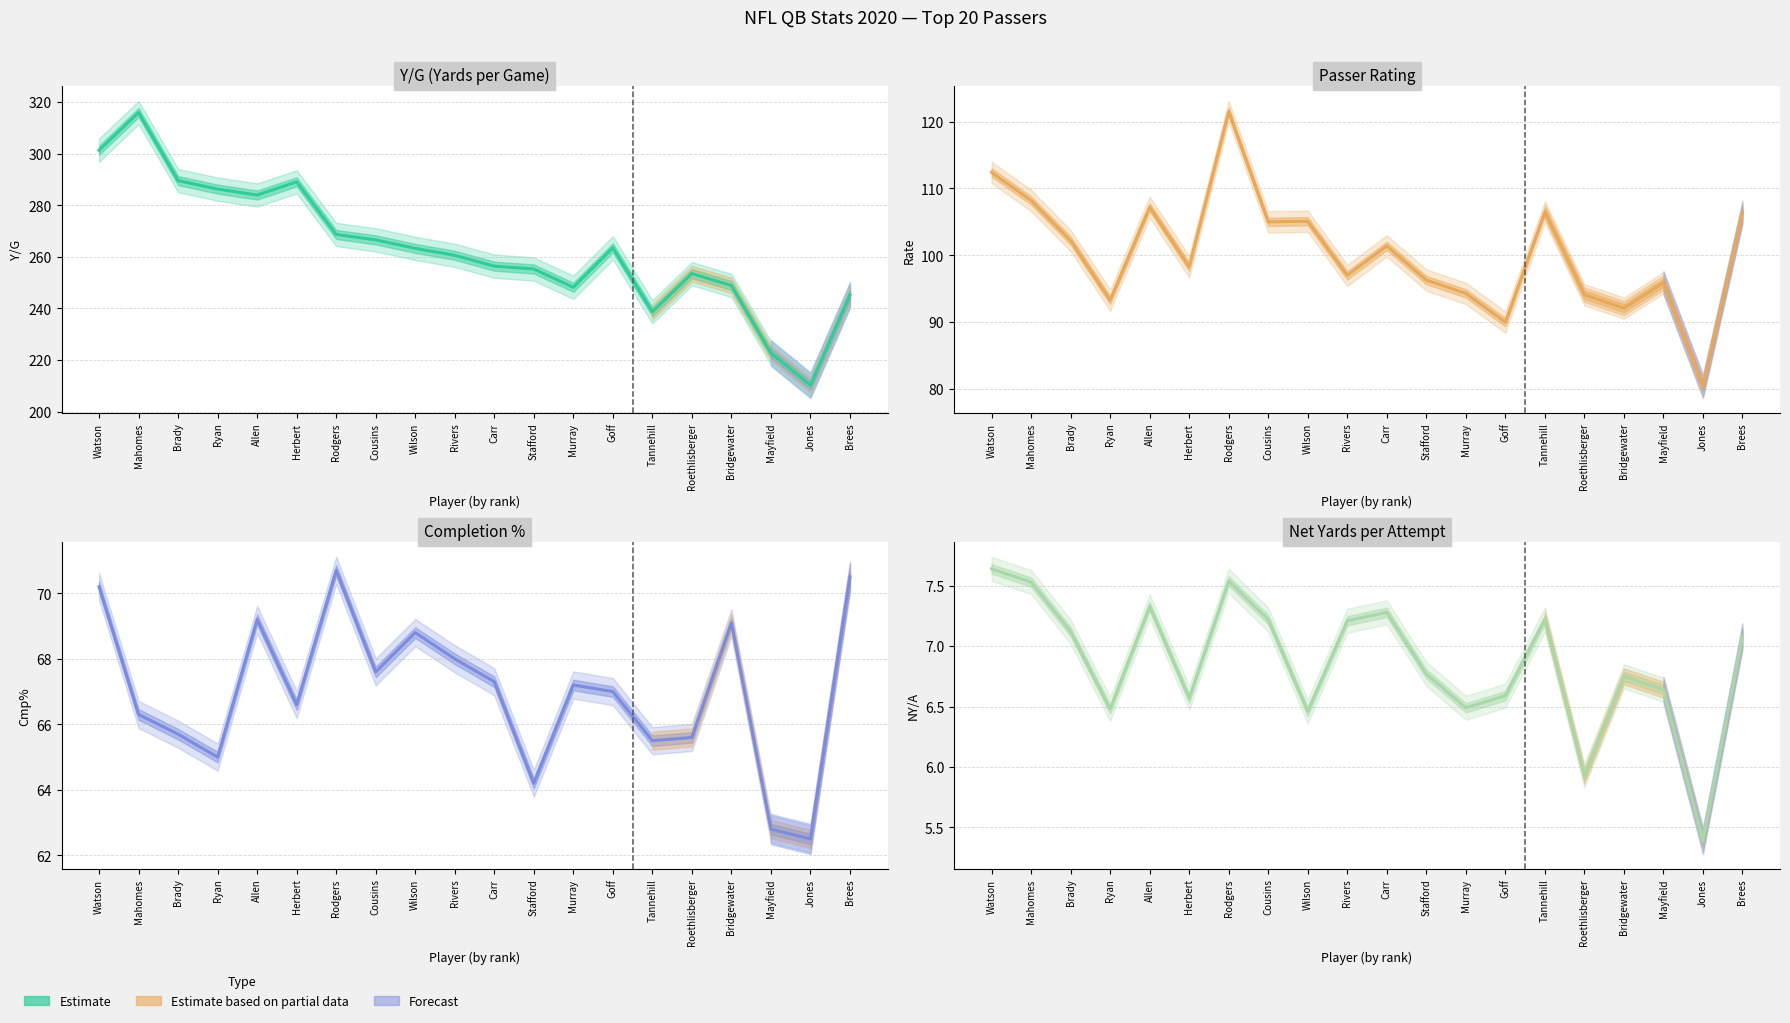

At which category does the chart reach its minimum across all series?

Jones